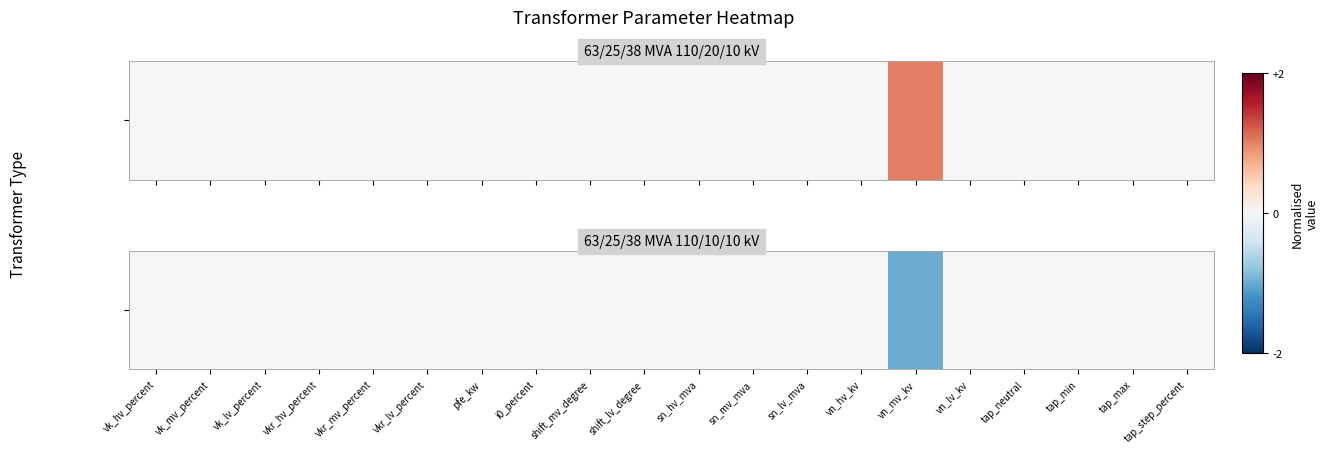

Count the number of data series in this chart.

1